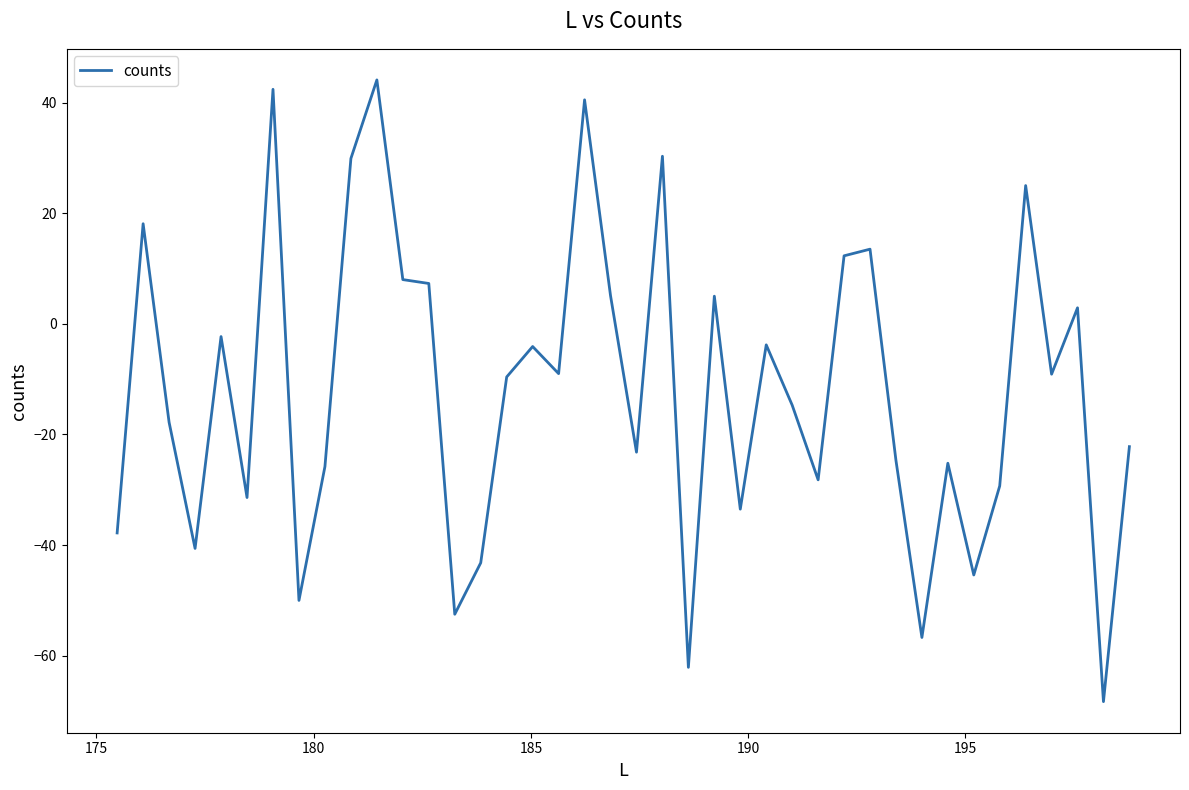

What is the minimum value shown in the chart?

-68.3